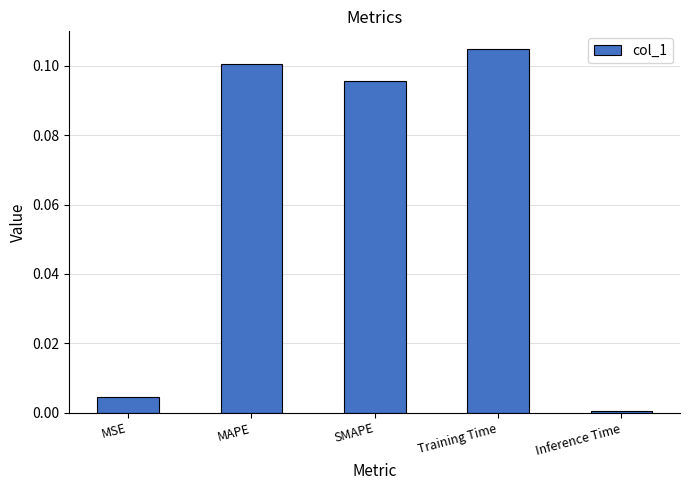

The value at Training Time is 0.1. True or false?

True